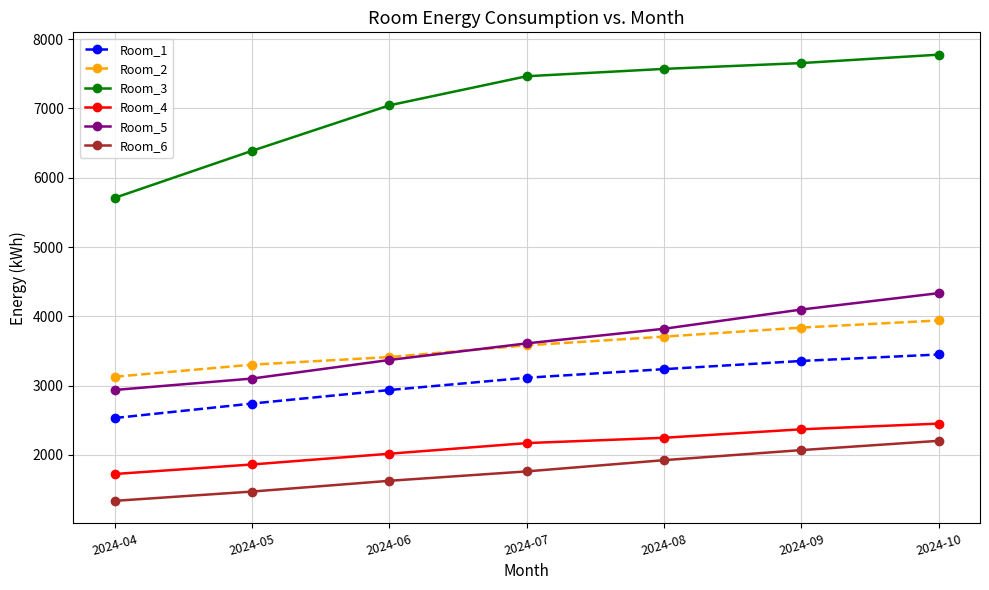

What is the value of the Room_6 point at the 7th from the left?

2203.9